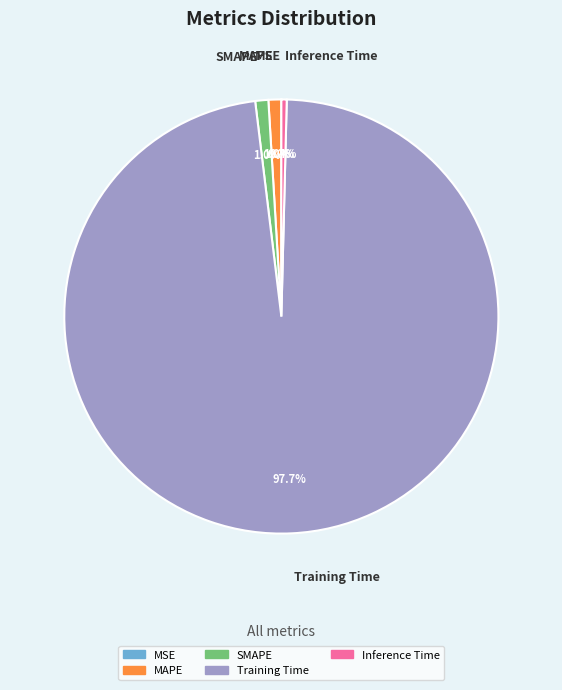

True or false: Training Time accounts for 98% of the total.

True